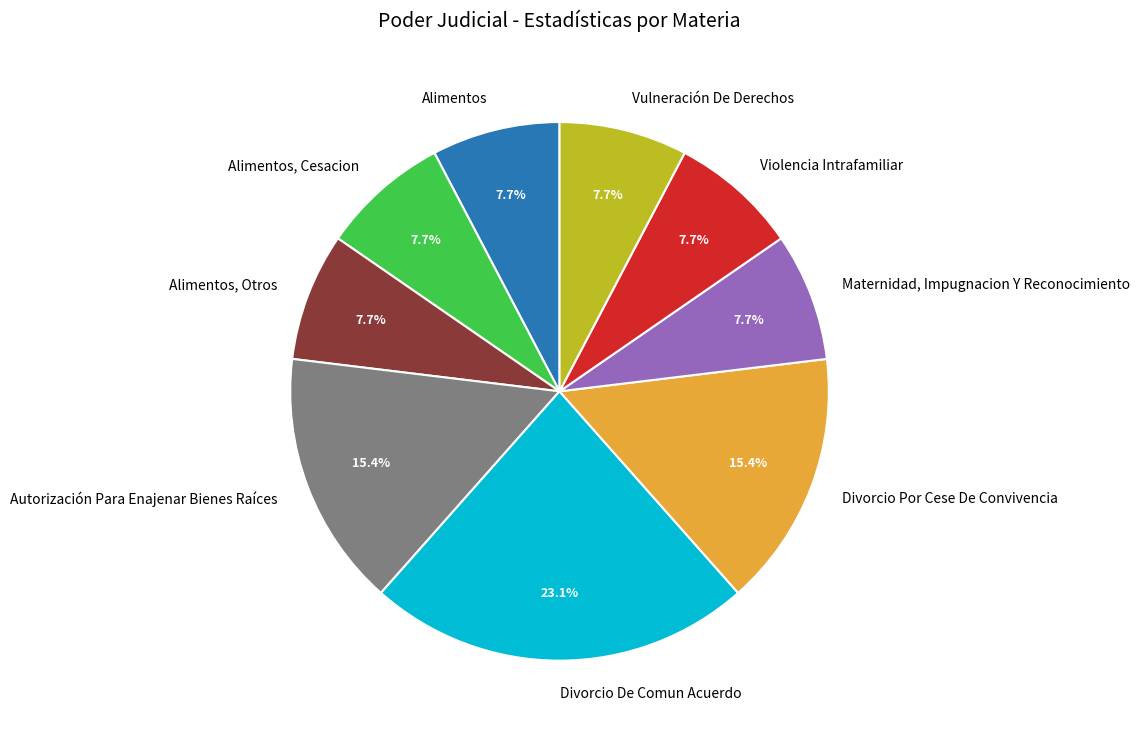

Is it true that Alimentos is 20% of the pie?

False